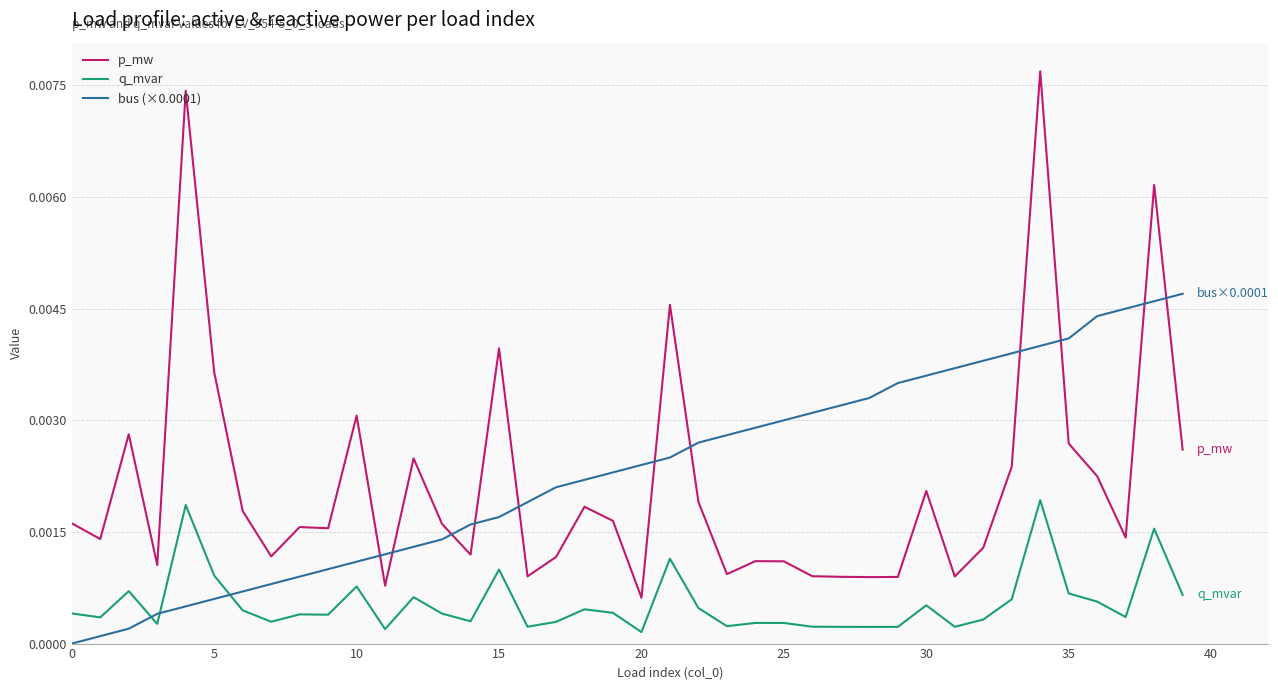

True or false: q_mvar and p_mw cross at least once.

False